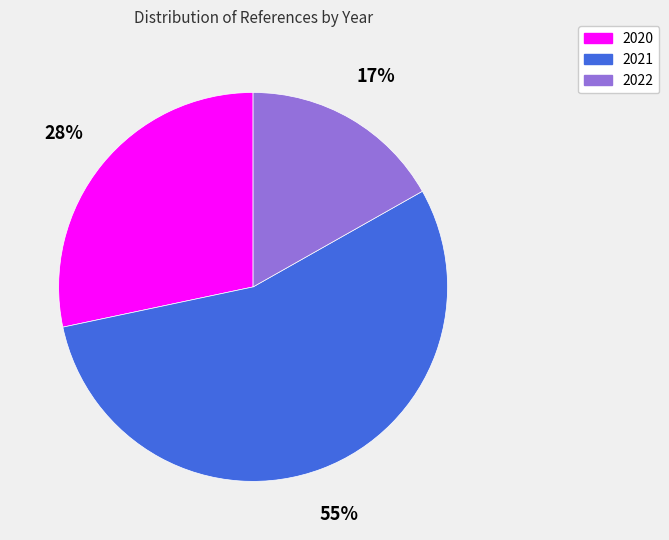

To the nearest percent, what portion does 2021 represent?

55%